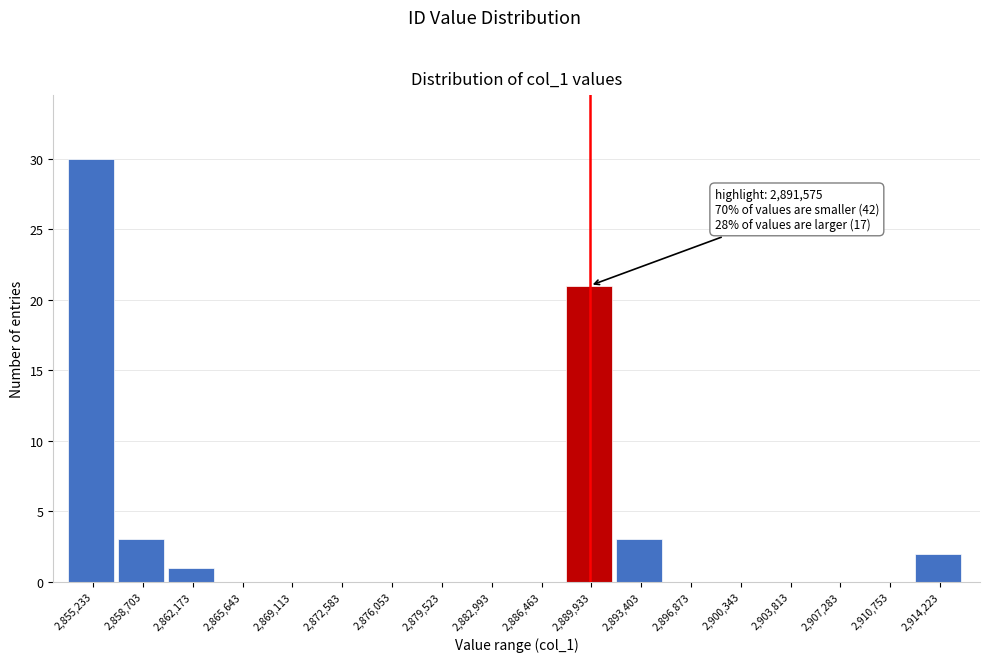

Reading left to right, list all the values displayed in this chart.

2,855,233=30	2,858,703=3	2,862,173=1	2,865,643=0	2,869,113=0	2,872,583=0	2,876,053=0	2,879,523=0	2,882,993=0	2,886,463=0	2,889,933=21	2,893,403=3	2,896,873=0	2,900,343=0	2,903,813=0	2,907,283=0	2,910,753=0	2,914,223=2